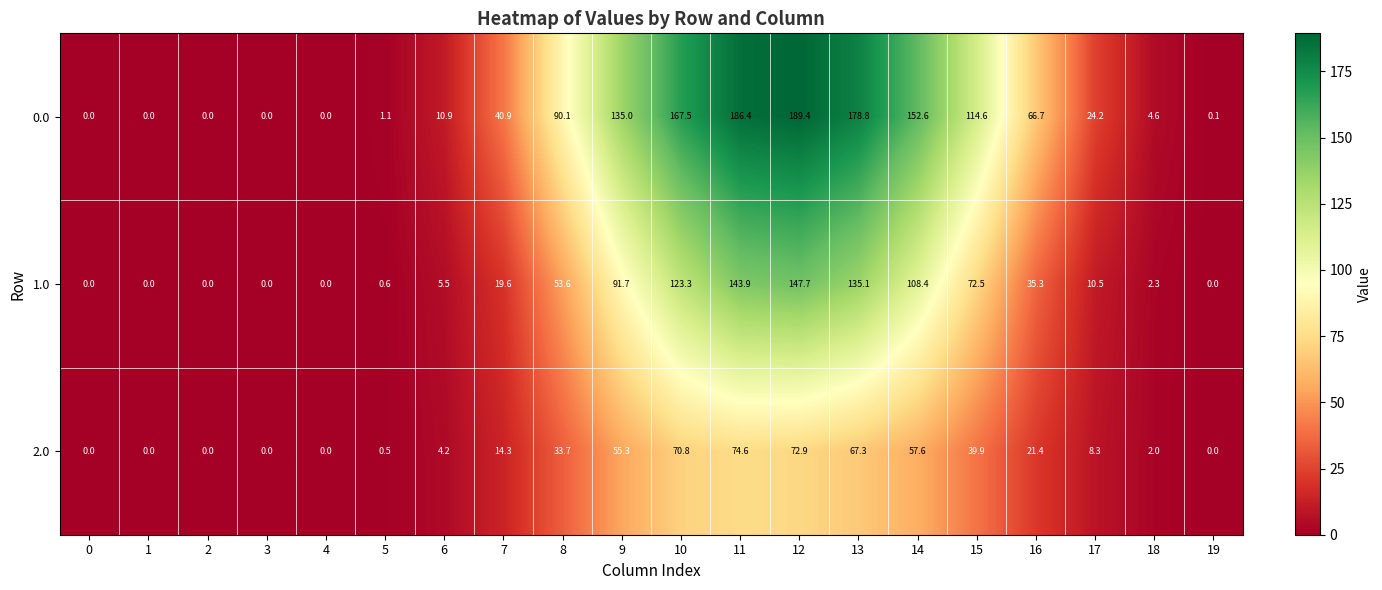

Which series has the widest spread of values?

0.0